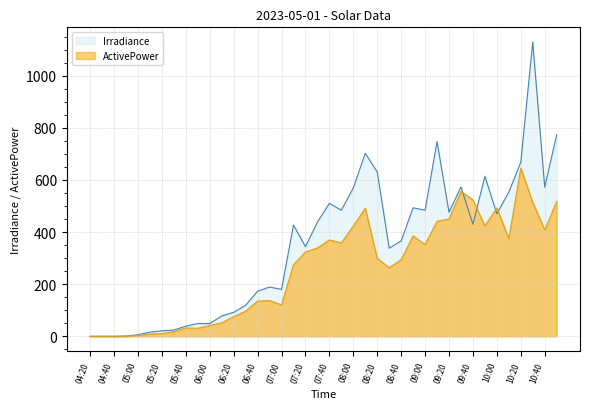

How many data points does each series have?

40